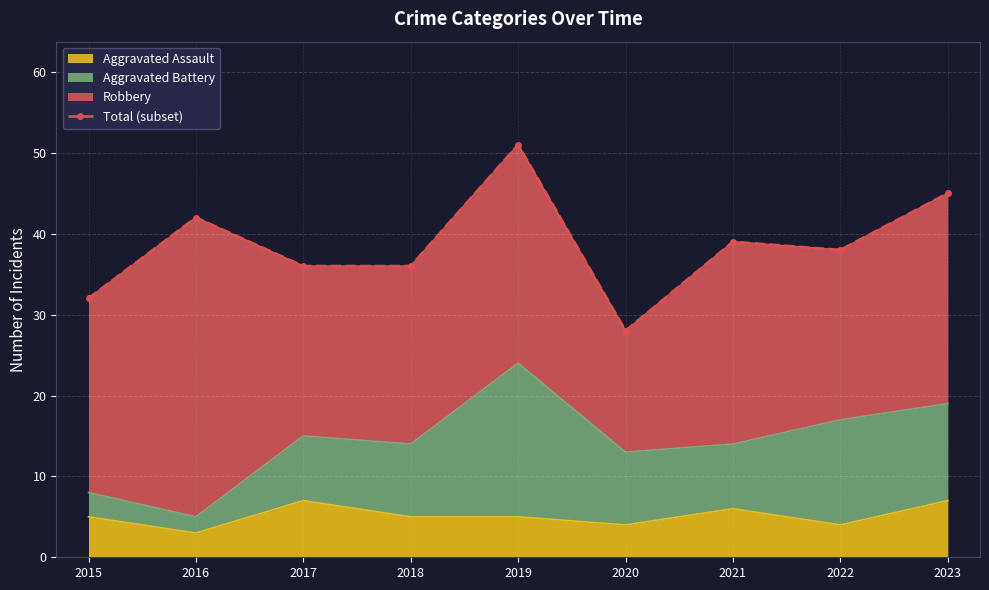

Reading left to right, list all the values displayed in this chart.

2015=32	2016=42	2017=36	2018=36	2019=51	2020=28	2021=39	2022=38	2023=45